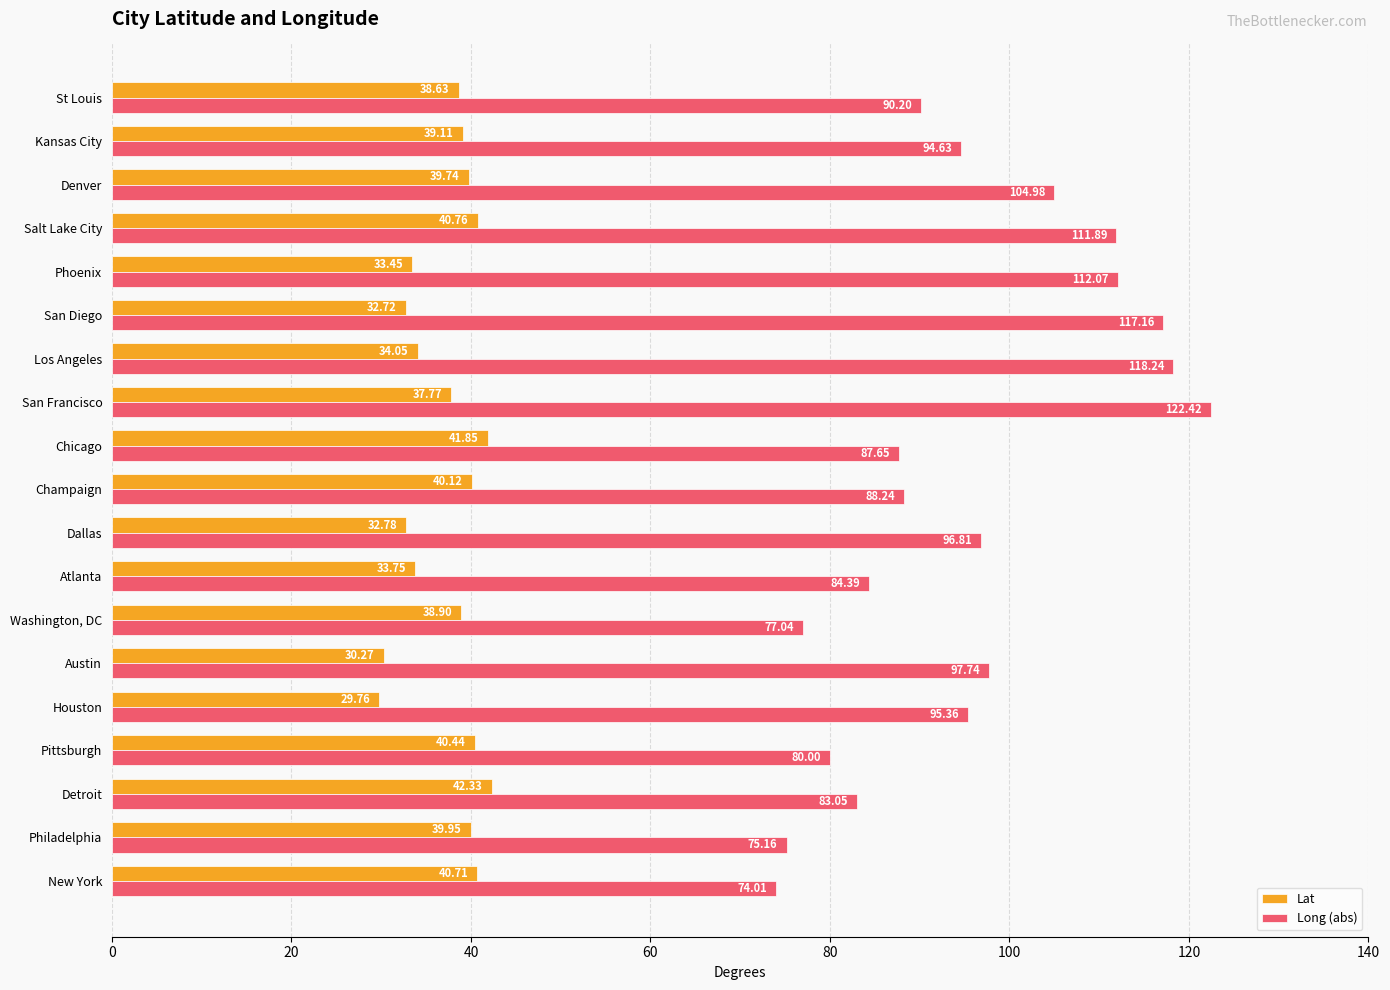

What is the difference between the second highest and second lowest values in the Long (abs) series?

43.1